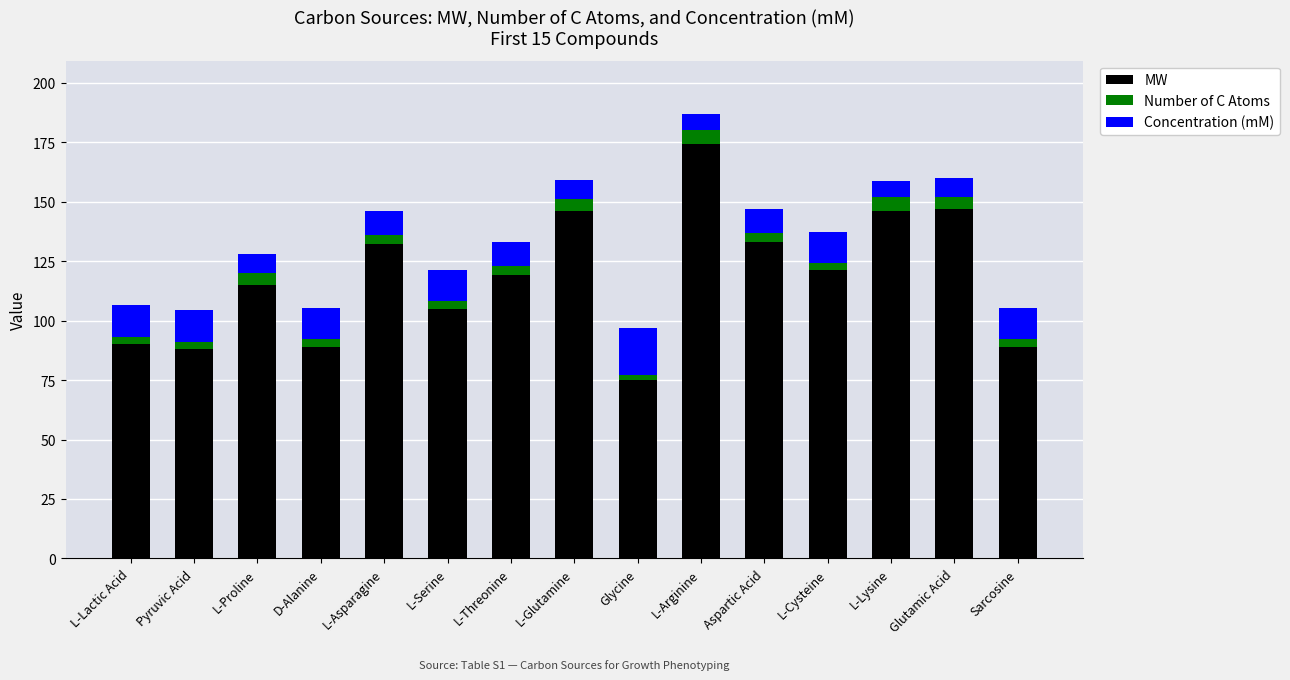

What is the total value across all series at L-Proline?

128.1